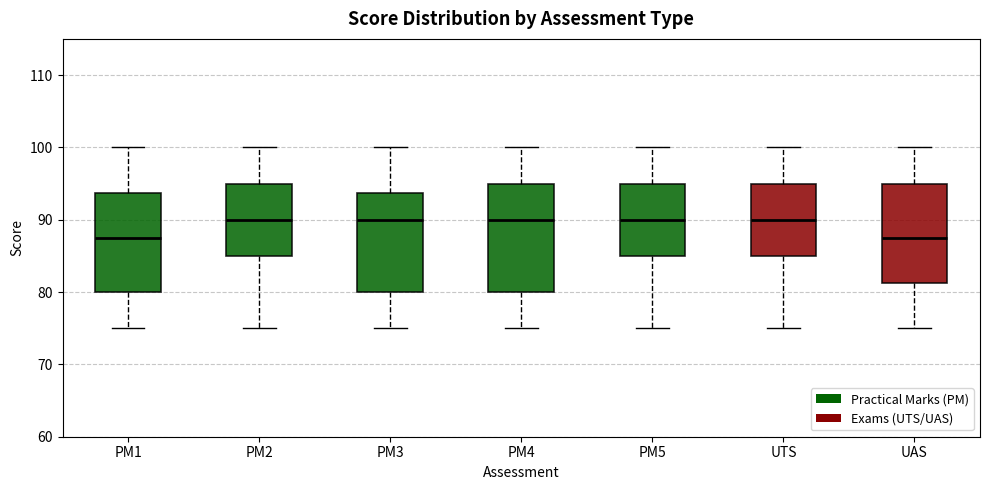

Reading left to right, read every box against the y-axis: the position of its median line, the range the box covers, and the ends of its whiskers. The values are not printed on the chart, so give them approximately, as read against the axis.

PM1: median 88, box 80 to 94, whiskers 75 to 100
PM2: median 90, box 85 to 95, whiskers 75 to 100
PM3: median 90, box 80 to 94, whiskers 75 to 100
PM4: median 90, box 80 to 95, whiskers 75 to 100
PM5: median 90, box 85 to 95, whiskers 75 to 100
UTS: median 90, box 85 to 95, whiskers 75 to 100
UAS: median 88, box 81 to 95, whiskers 75 to 100